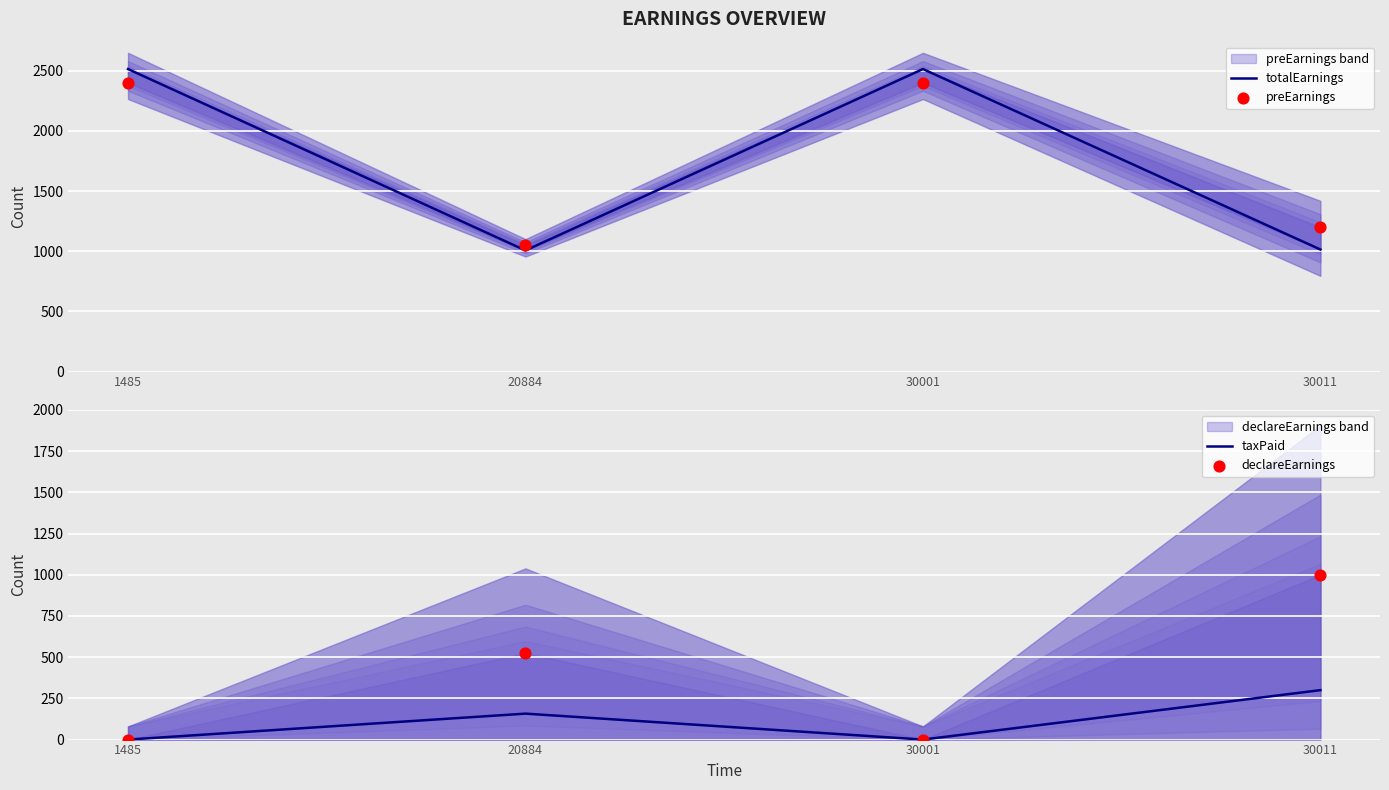

Which series has the largest total across all categories?

totalEarnings